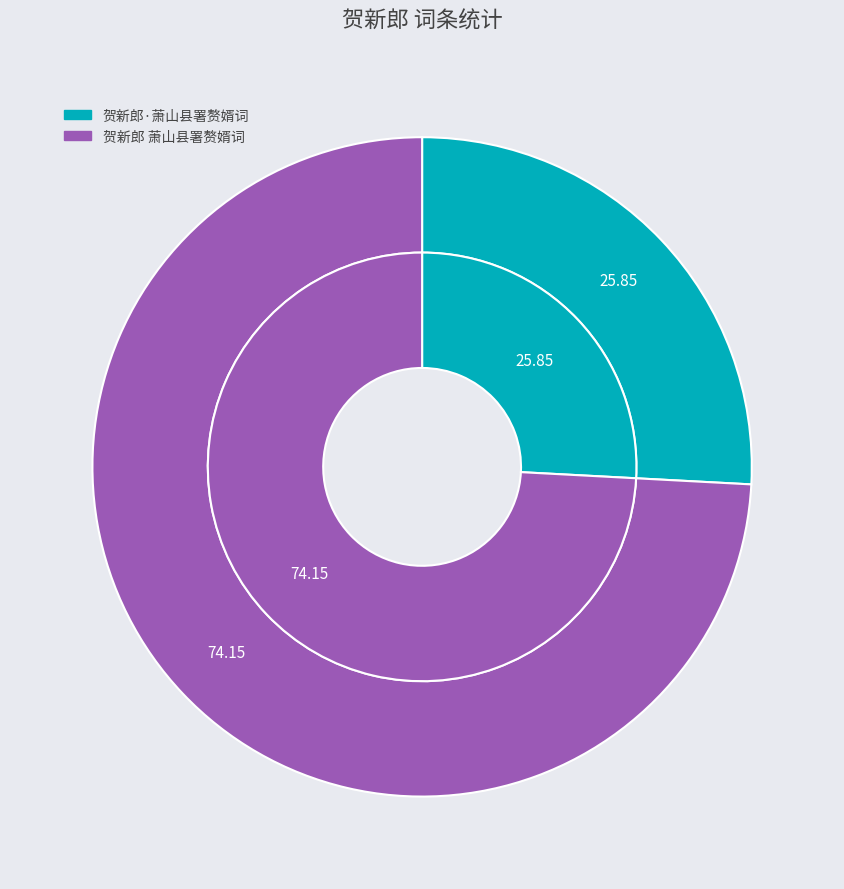

Rank the categories by value from highest to lowest.

贺新郎 萧山县署赘婿词, 贺新郎·萧山县署赘婿词